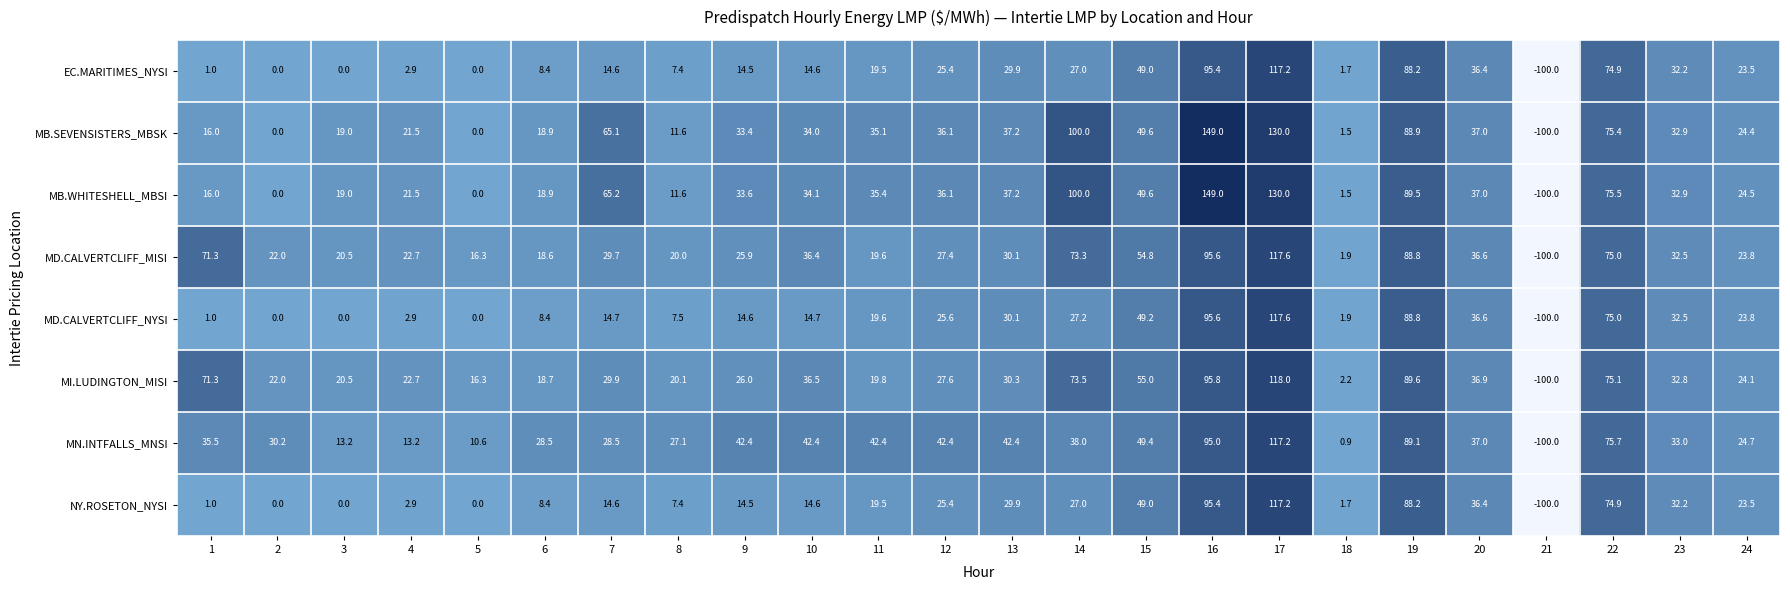

What is the total value across all series at 18?

13.3